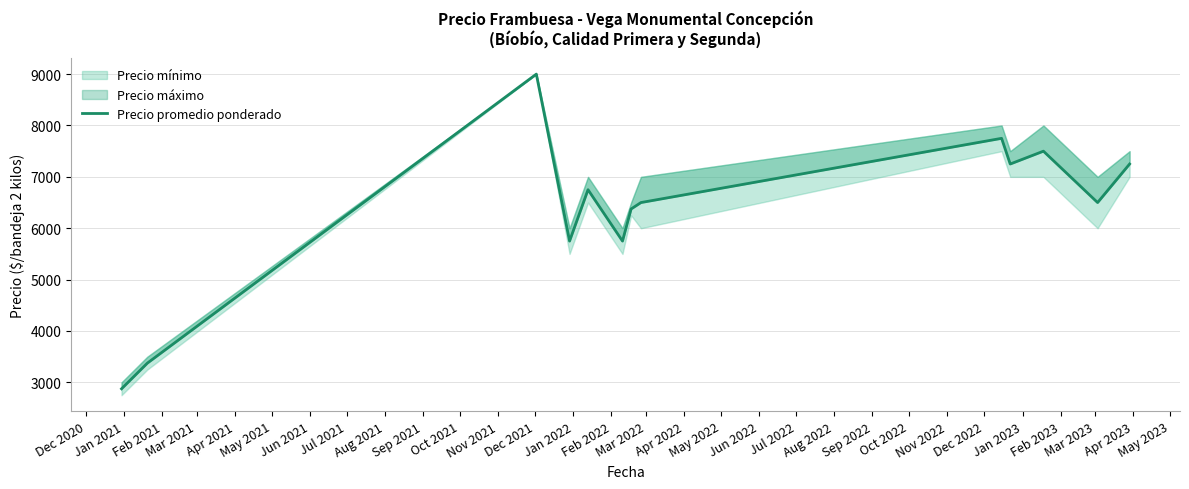

Which has a higher value, Dec 2021 or Sep 2021?

Dec 2021